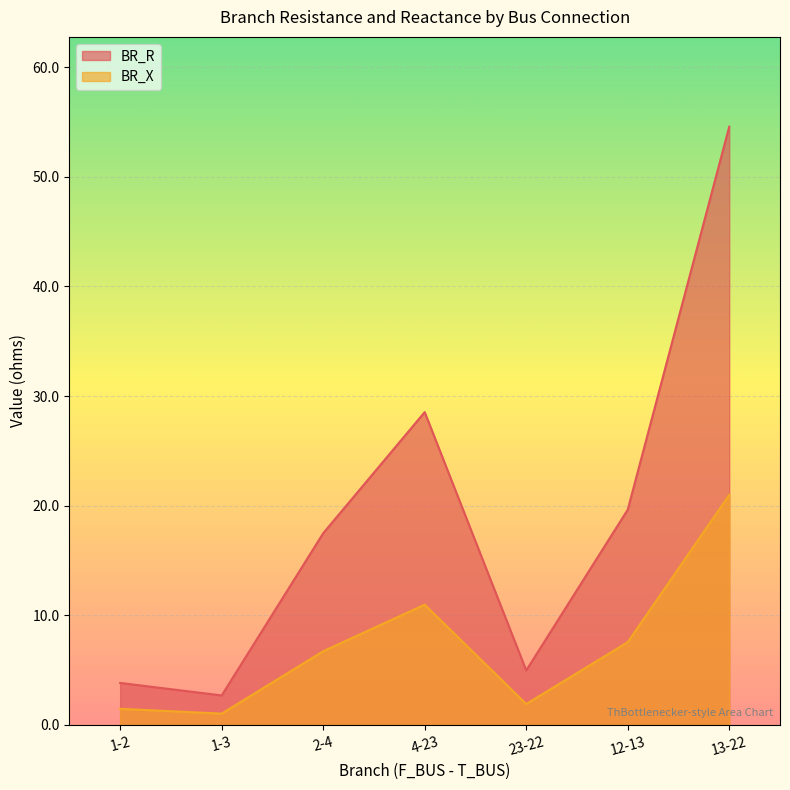

Is it true that BR_R equals 6.3 at 2-4?

False